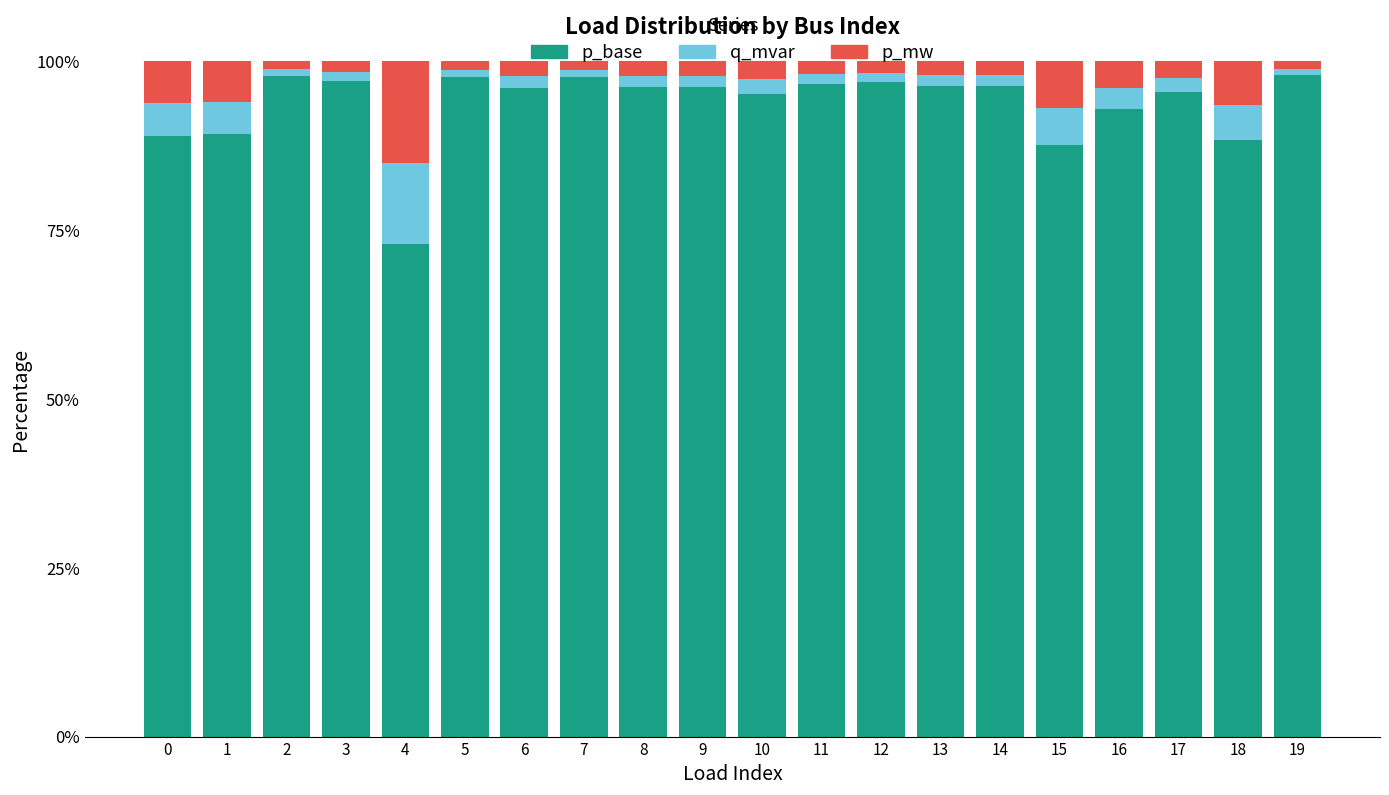

What is the difference between the maximum and minimum values in the p_base series?

25.0